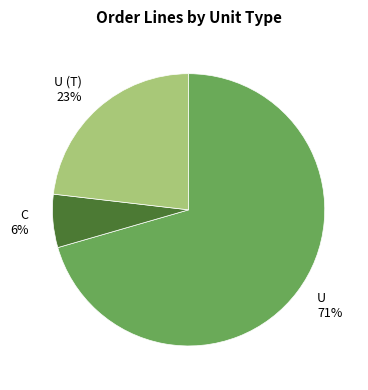

What is the largest slice in the pie chart?

U